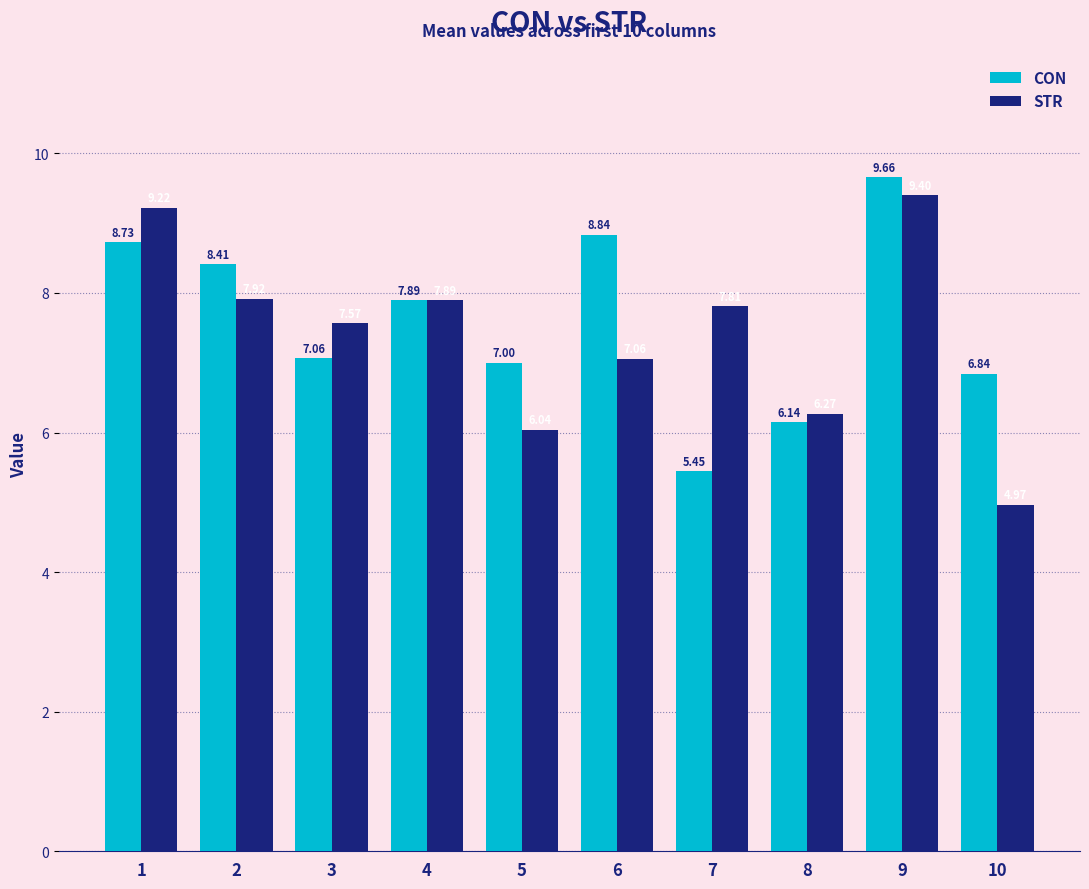

List the series in order of their overall mean, highest first.

CON, STR